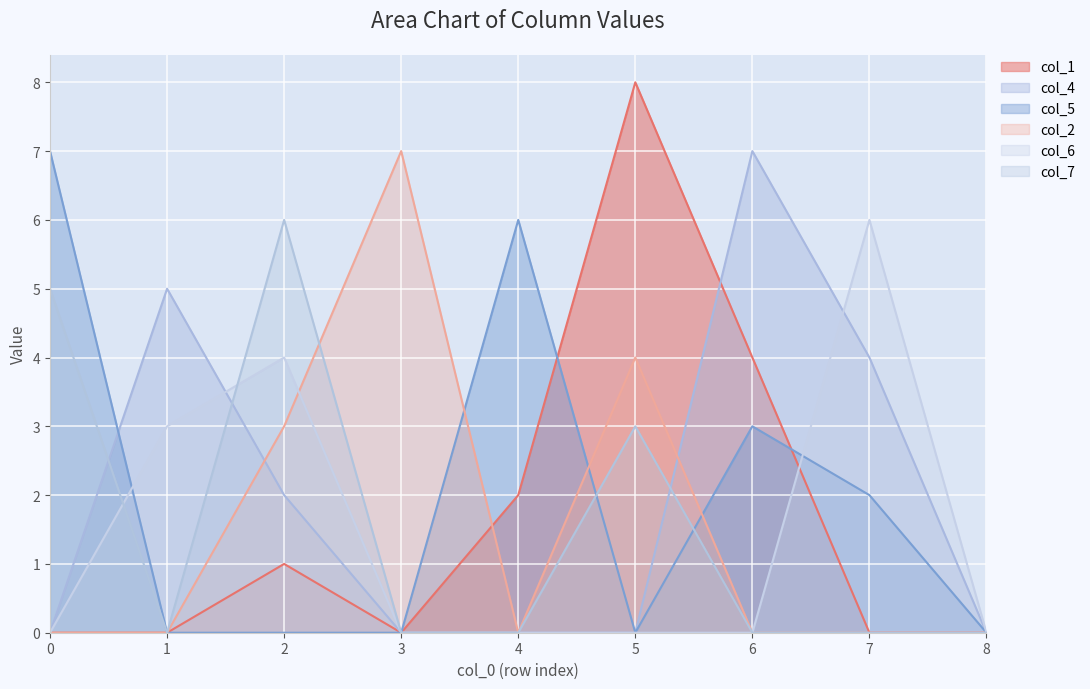

Where do col_2 and col_1 first cross each other?

3 and 4